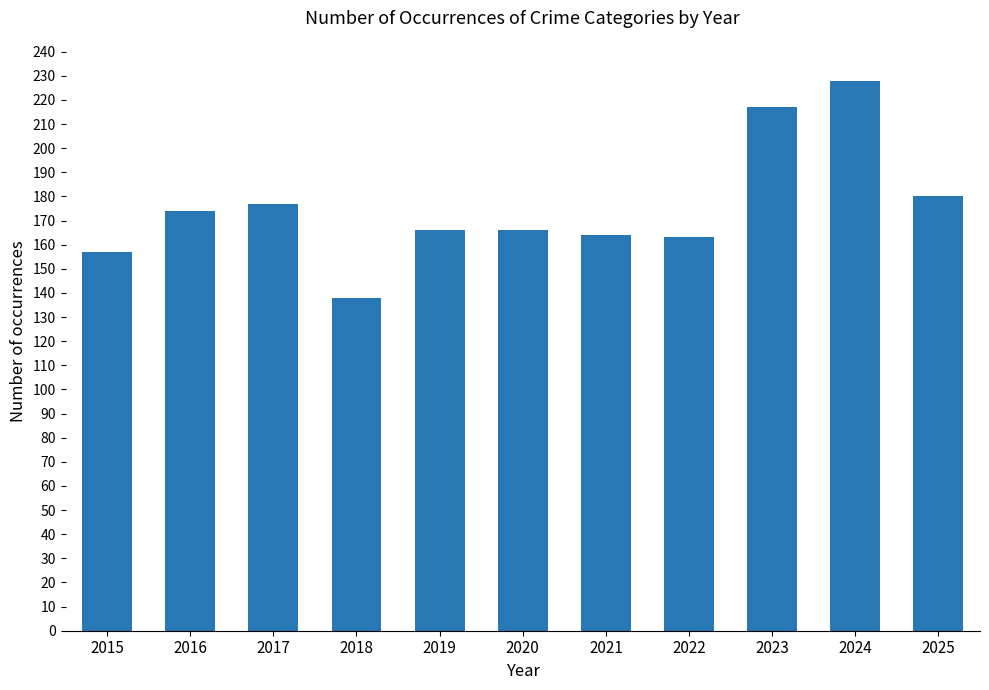

What is the minimum value shown in the chart?

138